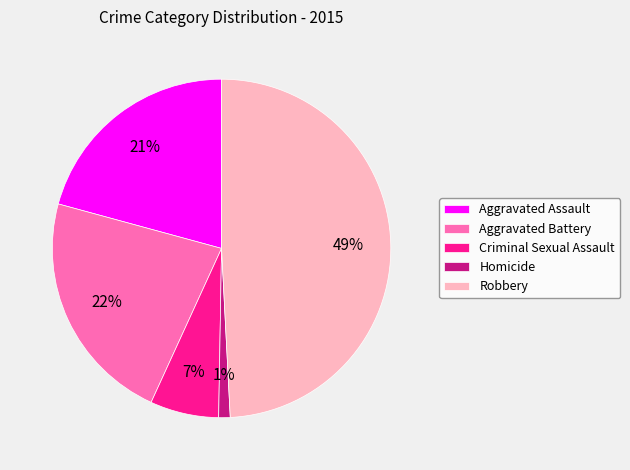

Which slice is the largest?

Robbery